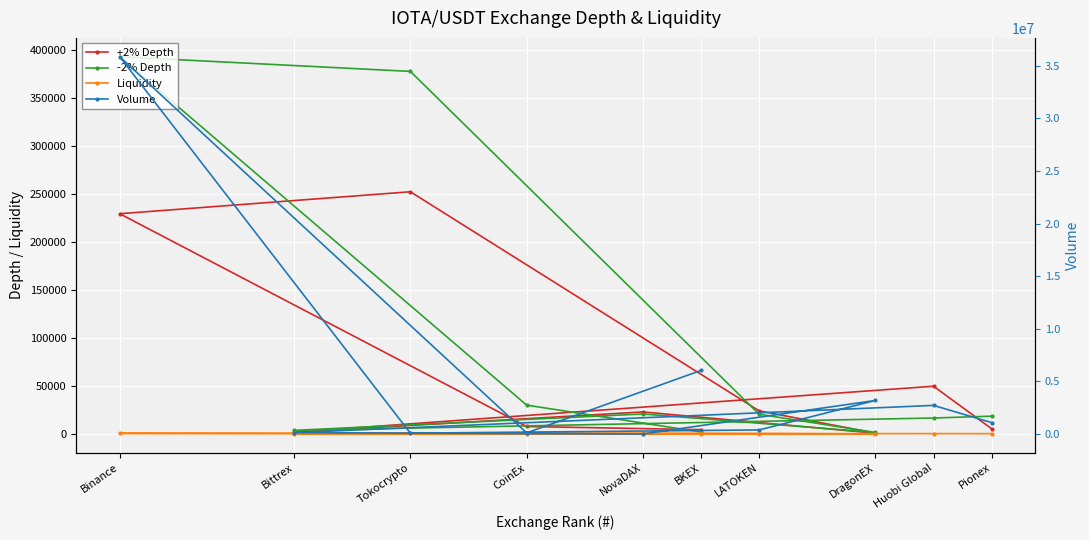

Reading left to right, transcribe all the data shown in this chart.

+2% Depth: Pionex=5475.3	Huobi Global=49715.1	Bittrex=1868.2	NovaDAX=22966.6	DragonEX=835.6	LATOKEN=24087.8	Tokocrypto=252110.4	Binance=229237.7	CoinEx=7797.6	BKEX=4478.1
-2% Depth: Pionex=18544.4	Huobi Global=16629.5	Bittrex=3775.5	NovaDAX=20824.9	DragonEX=1557.2	LATOKEN=20542.5	Tokocrypto=377369.8	Binance=392622.8	CoinEx=30048.0	BKEX=2047.9
Liquidity: Pionex=347.0	Huobi Global=389.0	Bittrex=245.0	NovaDAX=368.0	DragonEX=2.0	LATOKEN=485.0	Tokocrypto=559.0	Binance=643.0	CoinEx=354.0	BKEX=110.0
Volume: Pionex=1083860.0	Huobi Global=2718635.0	Bittrex=129000.0	NovaDAX=591.9	DragonEX=3187962.0	LATOKEN=384980.0	Tokocrypto=76836.0	Binance=35854671.0	CoinEx=106330.0	BKEX=6039384.0